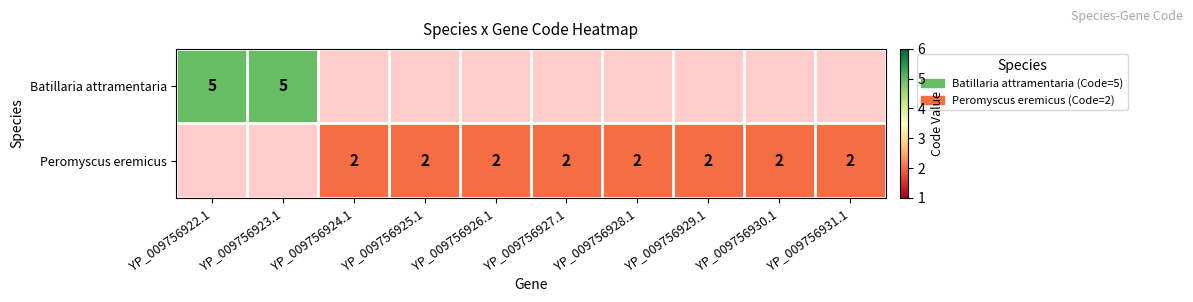

At which label does Peromyscus eremicus reach its minimum?

YP_009756922.1